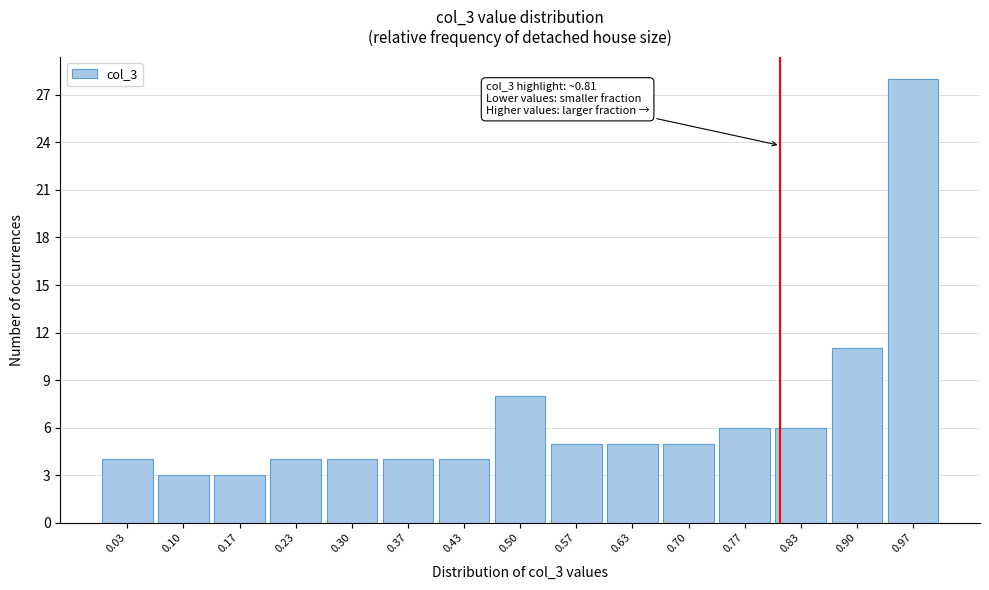

Which range on the x-axis has the tallest bar?

0.93 to 1.00